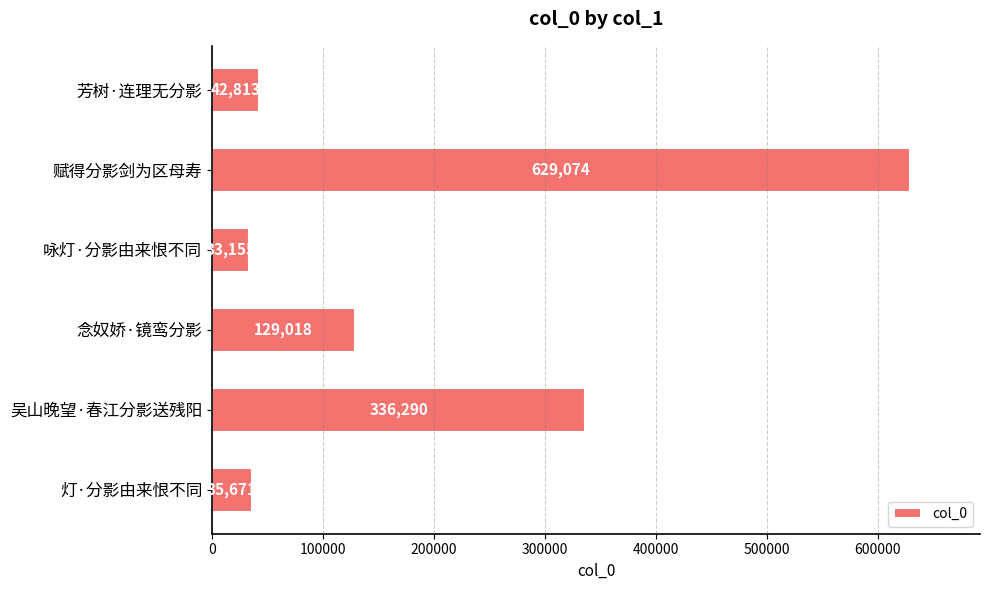

What is the greatest value displayed?

629074